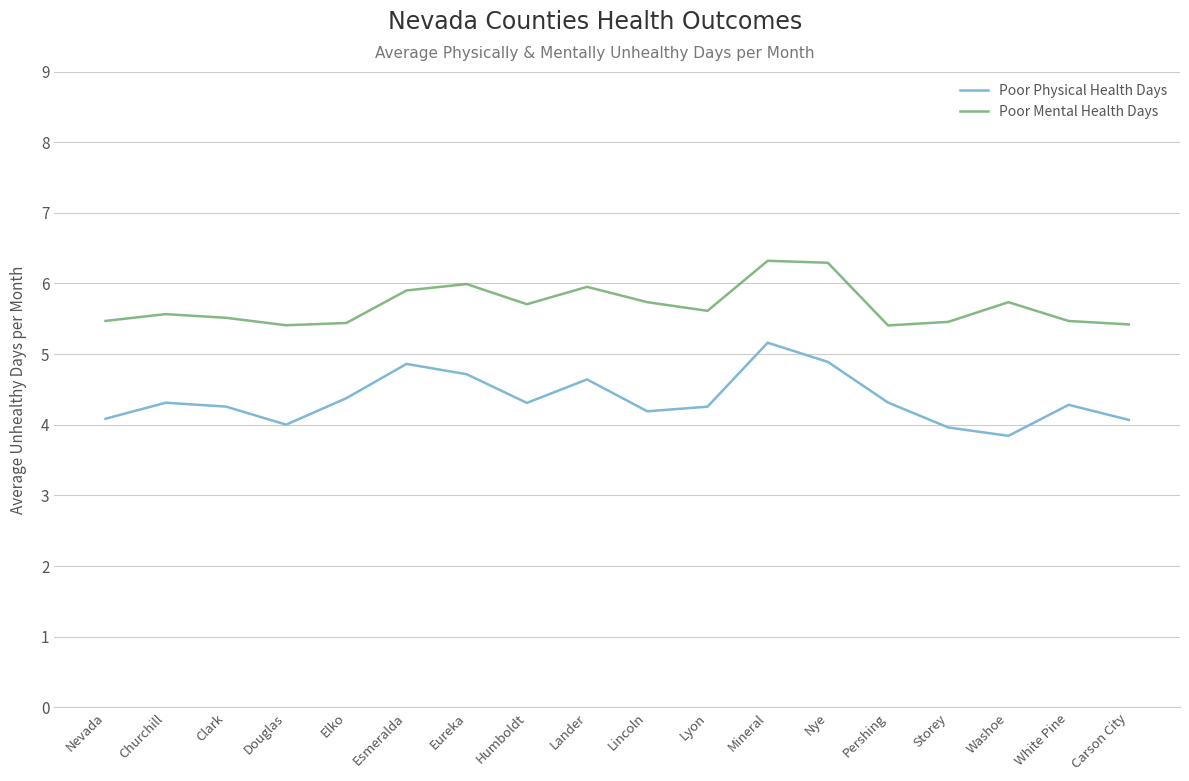

How many lines are shown in the chart?

2